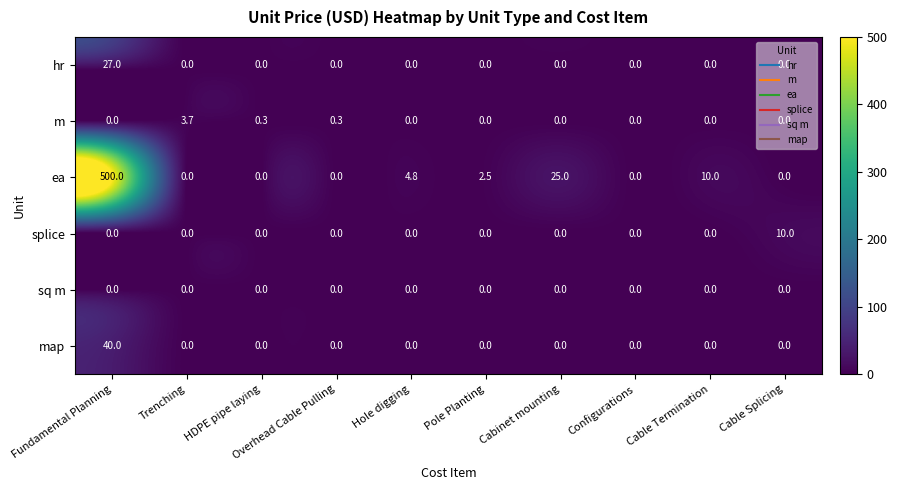

Count the number of categories in the chart.

10